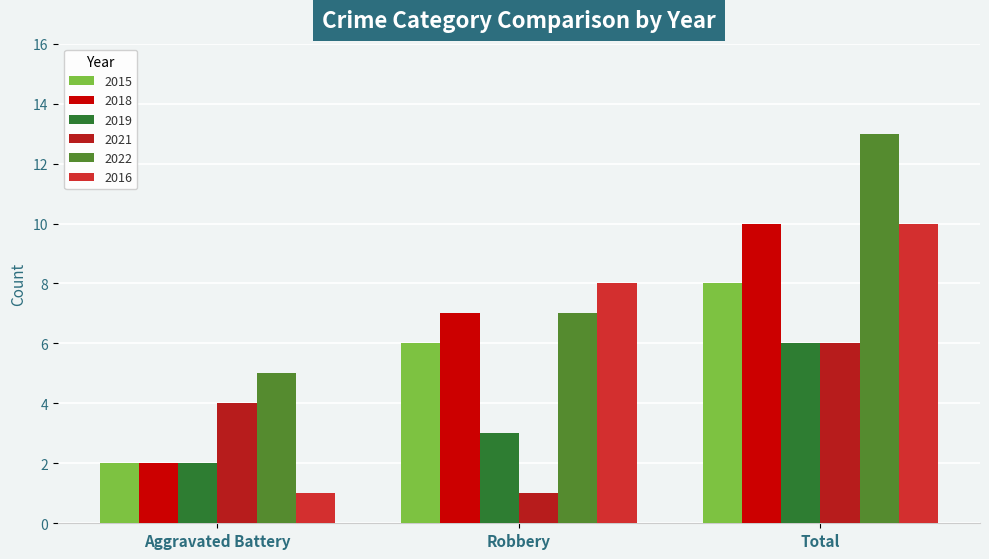

How many data points does each series have?

3